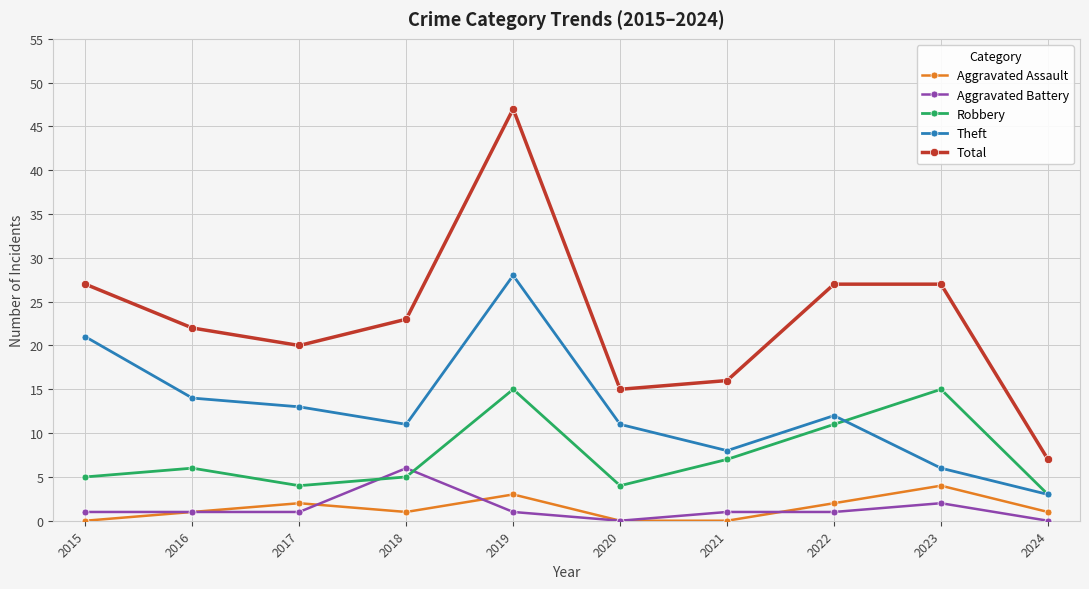

What is the difference between the maximum and minimum values in the Robbery series?

12